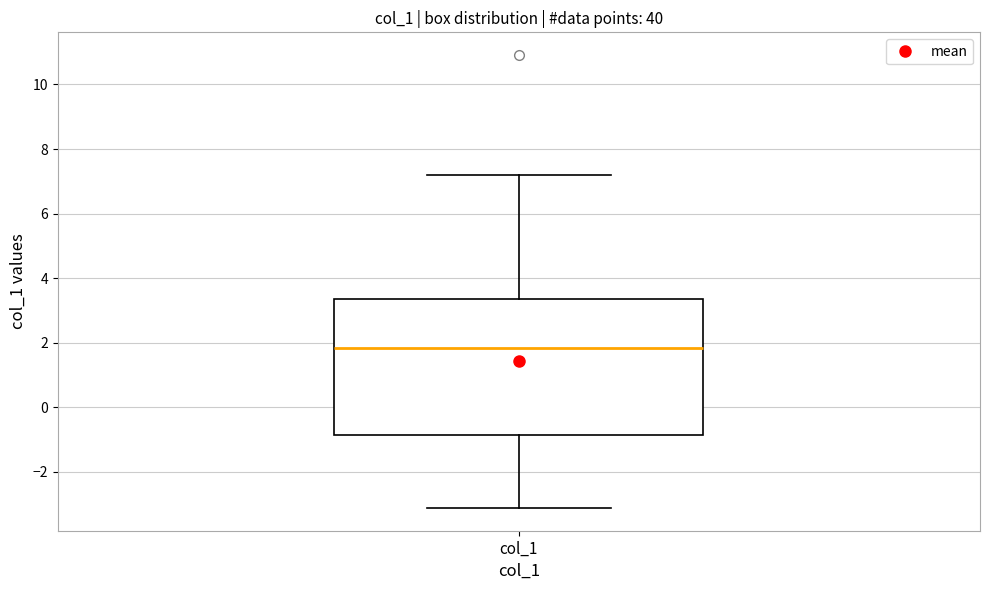

Read this box plot against the y-axis: the position of the median line, the range covered by the box, and the ends of both whiskers. The values are not printed on the chart, so give them approximately, as read against the axis.

median 1.8, box -0.8 to 3.4, whiskers -3.2 to 7.2